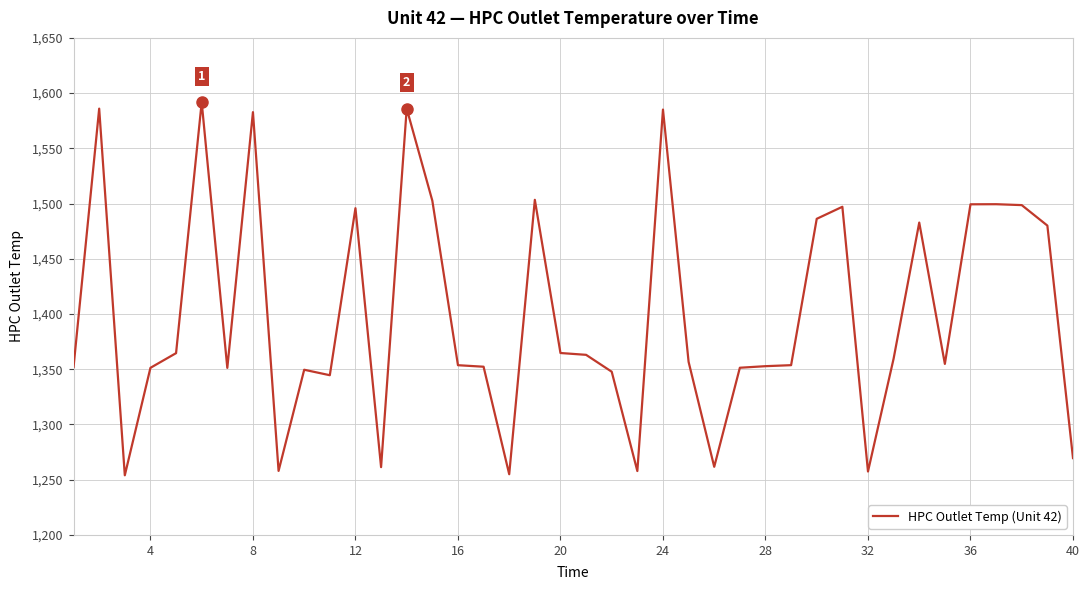

What is the minimum value shown in the chart?

1254.0